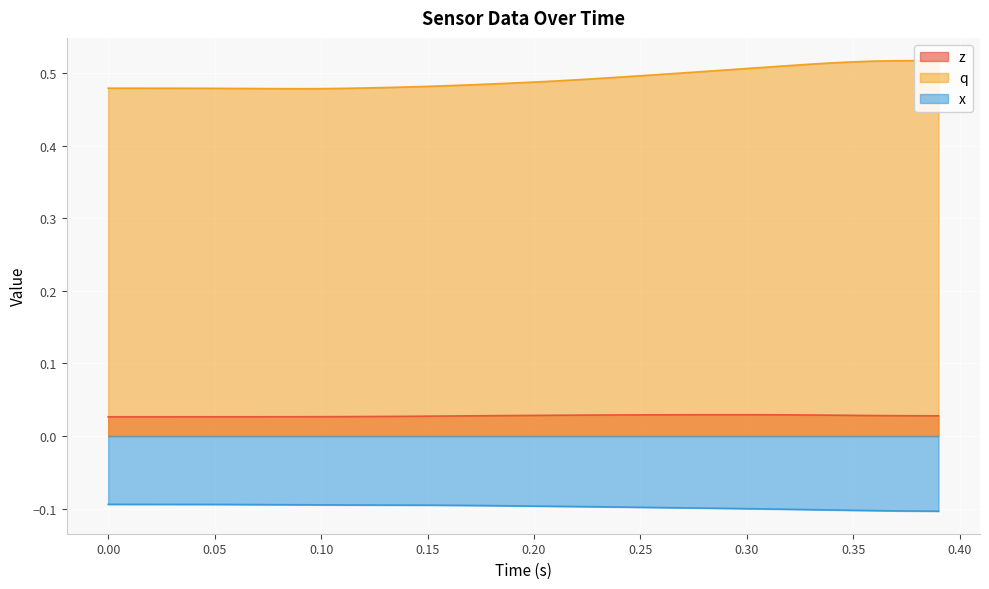

True or false: x and z cross at least once.

False